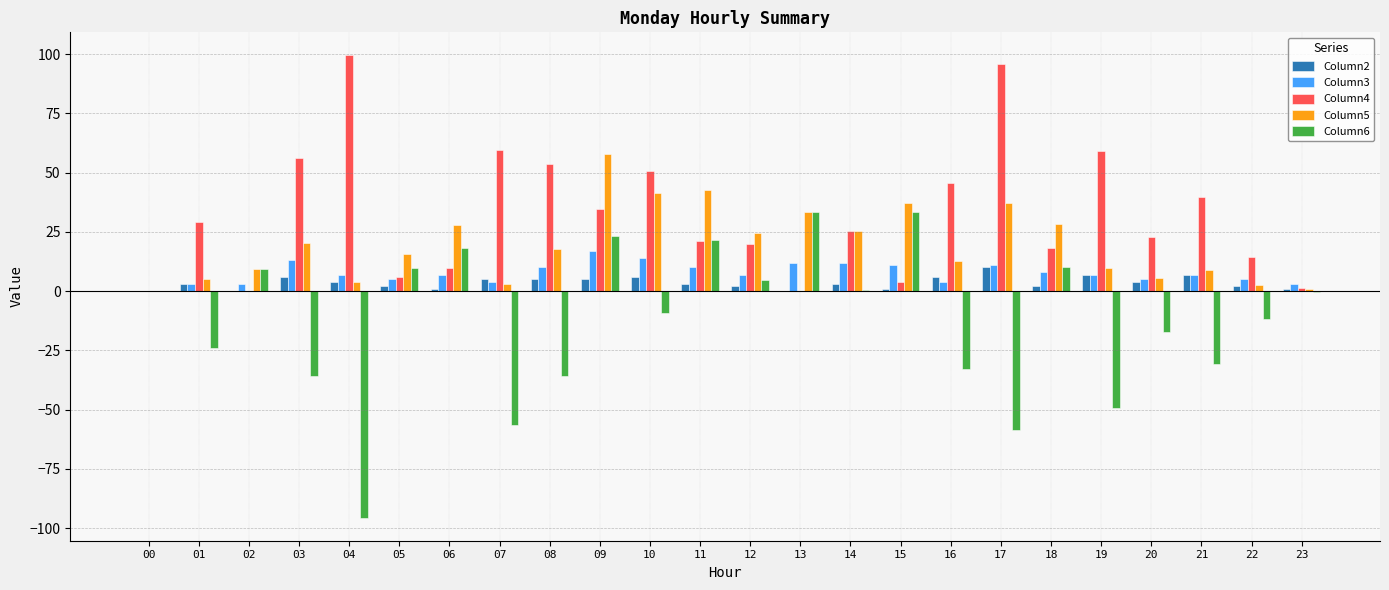

True or false: Column4 has a value of 11.0 at 20.

False